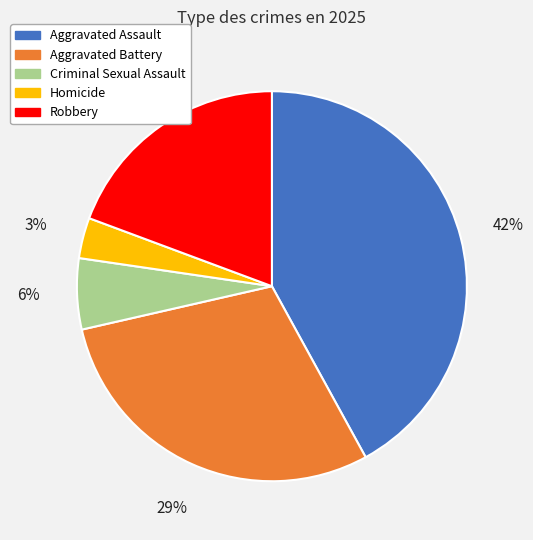

Count the number of slices in the pie.

5